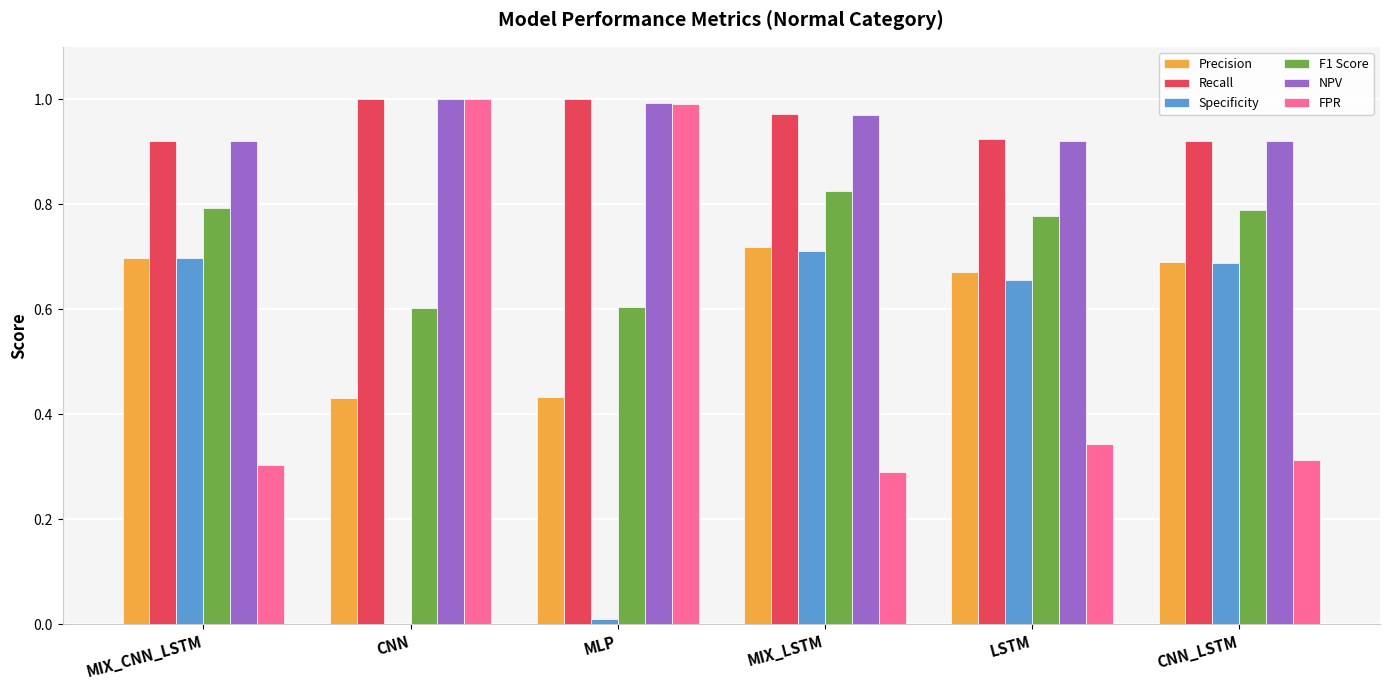

True or false: FPR has a value of 0.1 at MIX_LSTM.

False